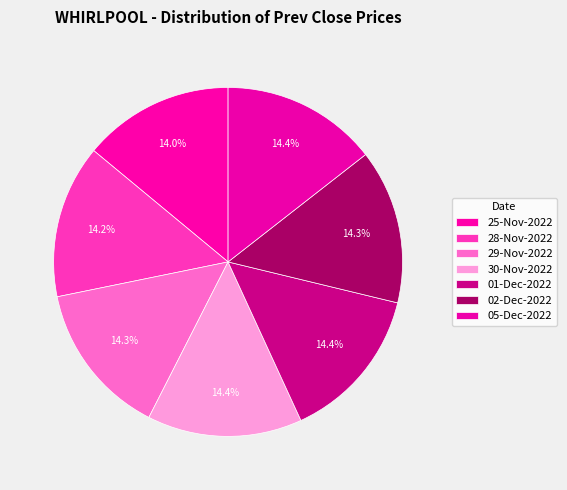

How many slices are in this pie chart?

7